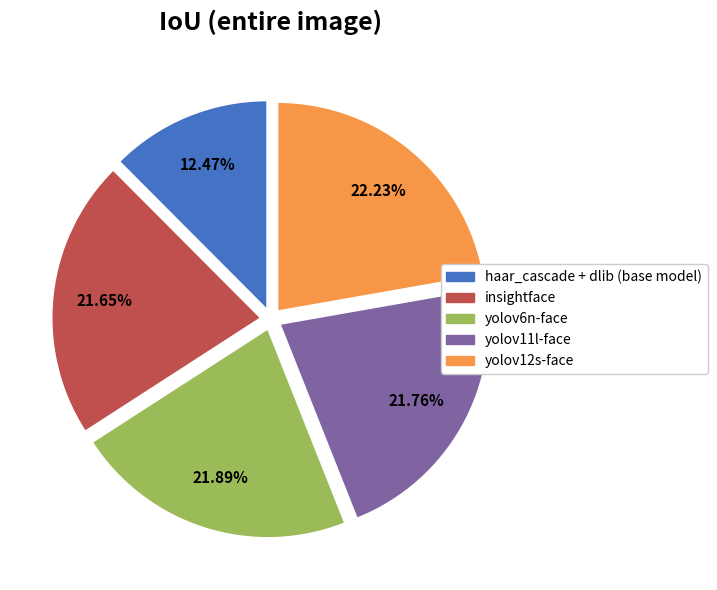

Between yolov12s-face and haar_cascade + dlib (base model), which is larger?

yolov12s-face